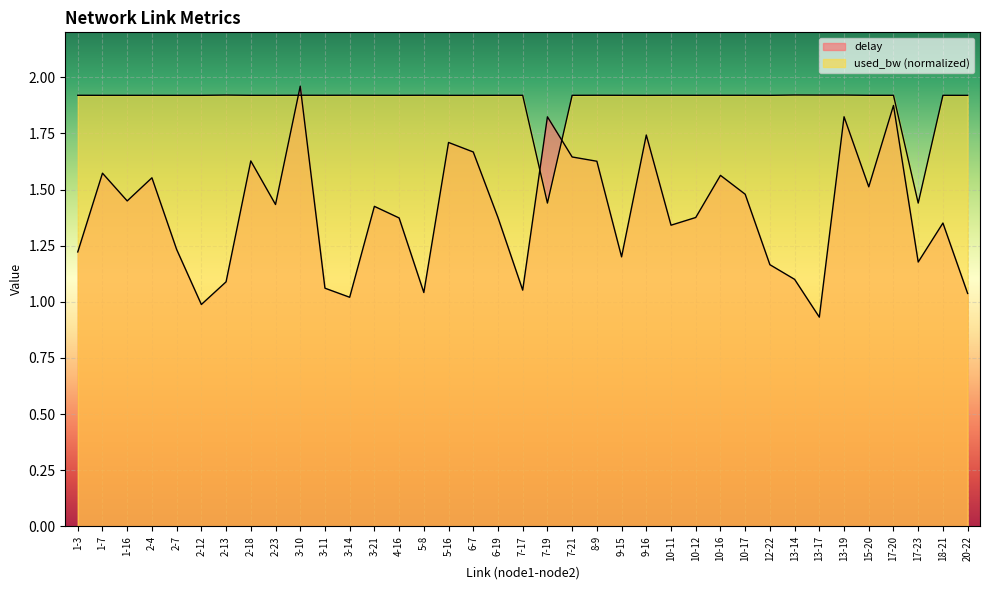

Does the chart display data point markers on the line(s)?

No